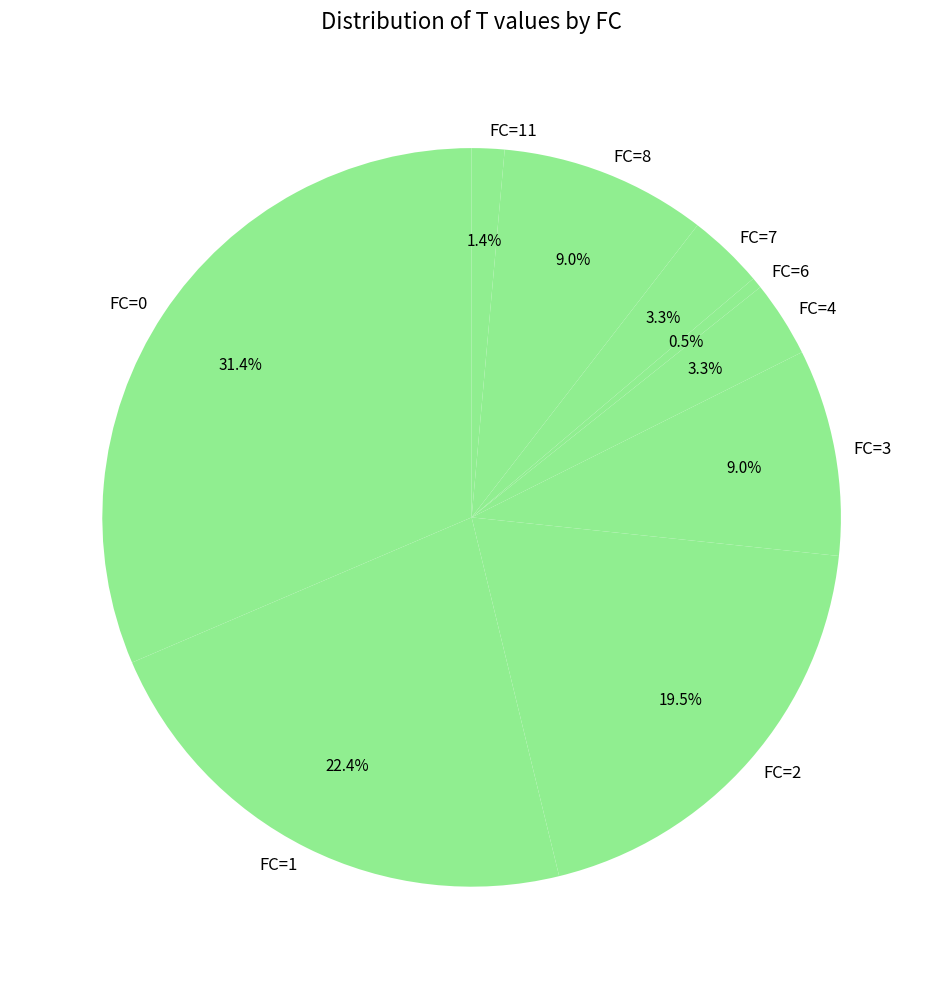

Which category has the smallest portion of the pie?

FC=6